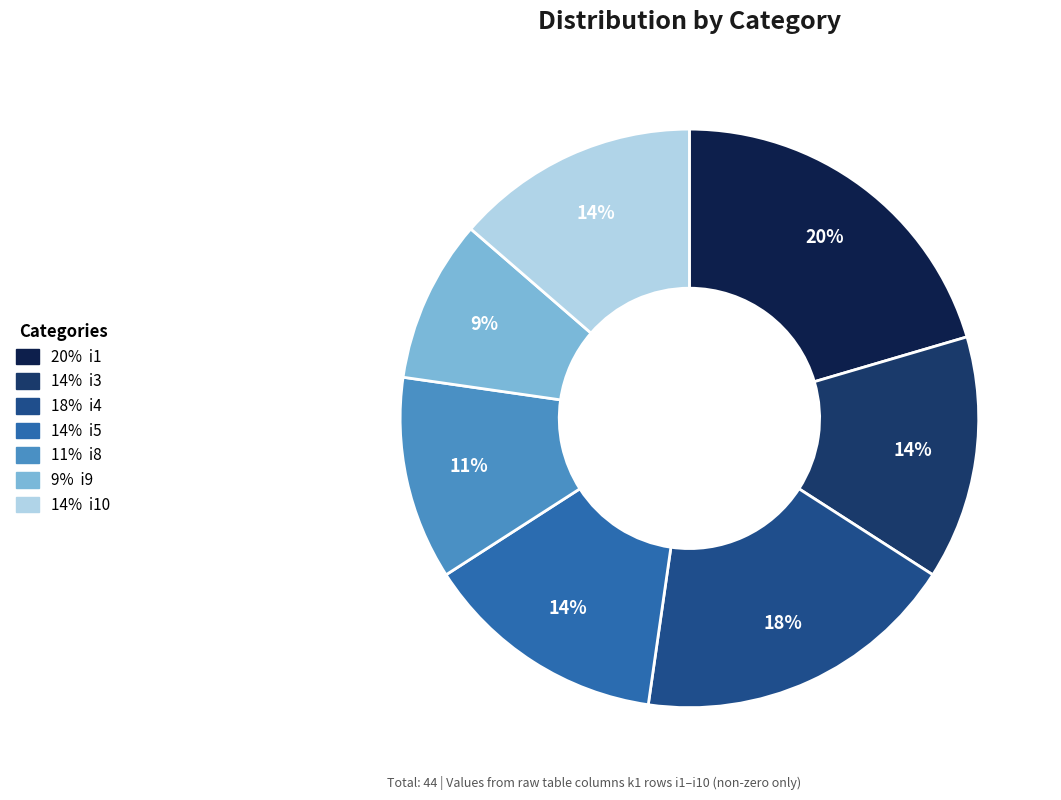

Count the number of slices in the pie.

7